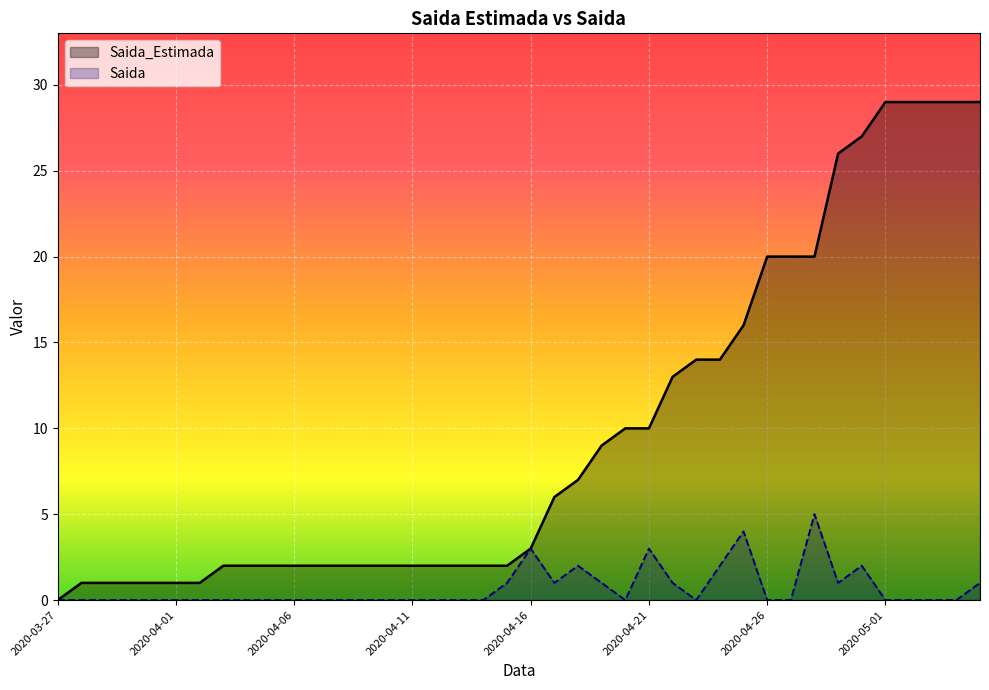

Reading left to right, transcribe all the data shown in this chart.

Saida_Estimada: 0	1	1	1	1	1	1	2	2	2	2	2	2	2	2	2	2	2	2	2	3	6	7	9	10	10	13	14	14	16	20	20	20	26	27	29	29	29	29	29
Saida: 0	0	0	0	0	0	0	0	0	0	0	0	0	0	0	0	0	0	0	1	3	1	2	1	0	3	1	0	2	4	0	0	5	1	2	0	0	0	0	1